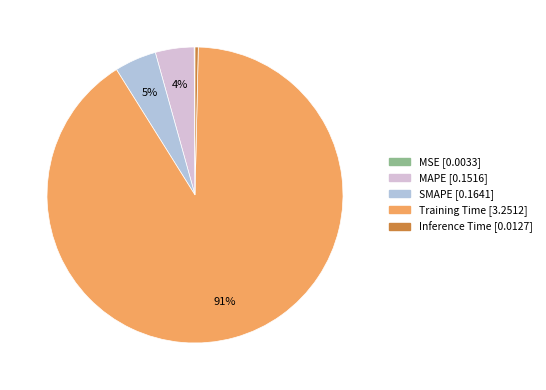

To the nearest percent, what is the average slice percentage?

20%